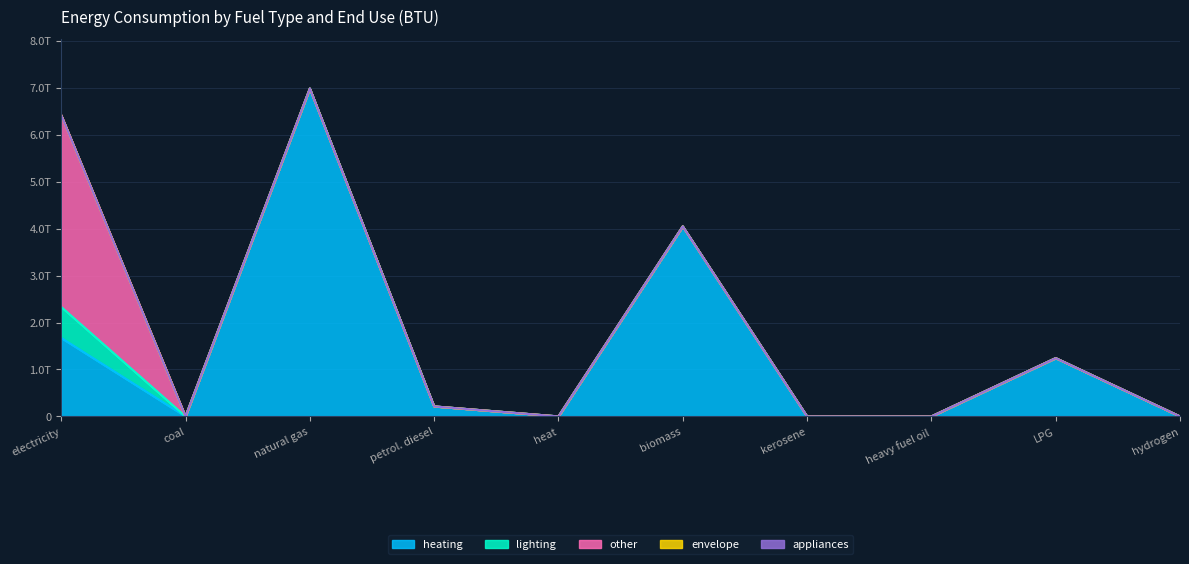

Which category has the highest value in the heating series?

natural gas